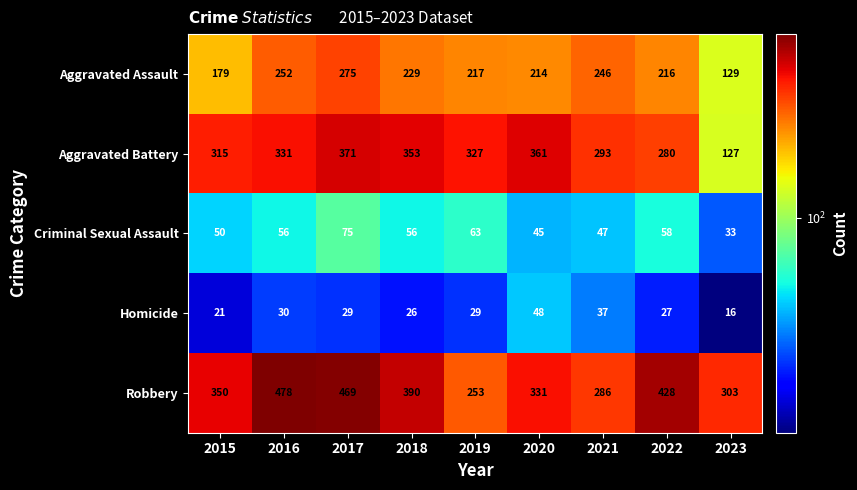

What is the smallest value displayed?

16